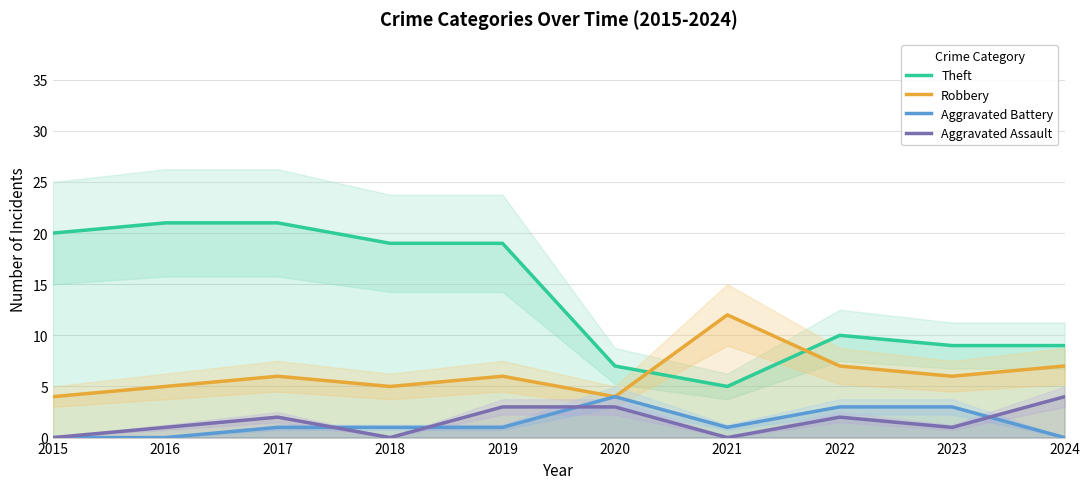

What is the maximum value shown in the chart?

21